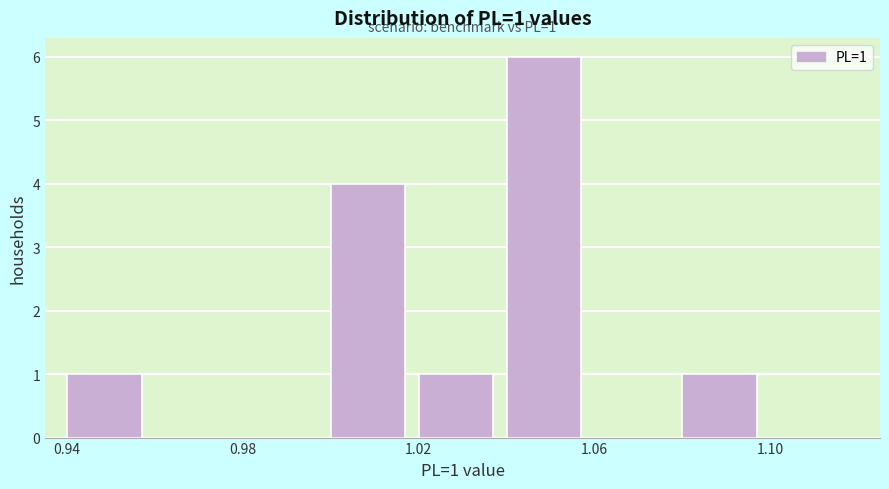

Which range on the x-axis has the tallest bar?

1.04 to 1.06